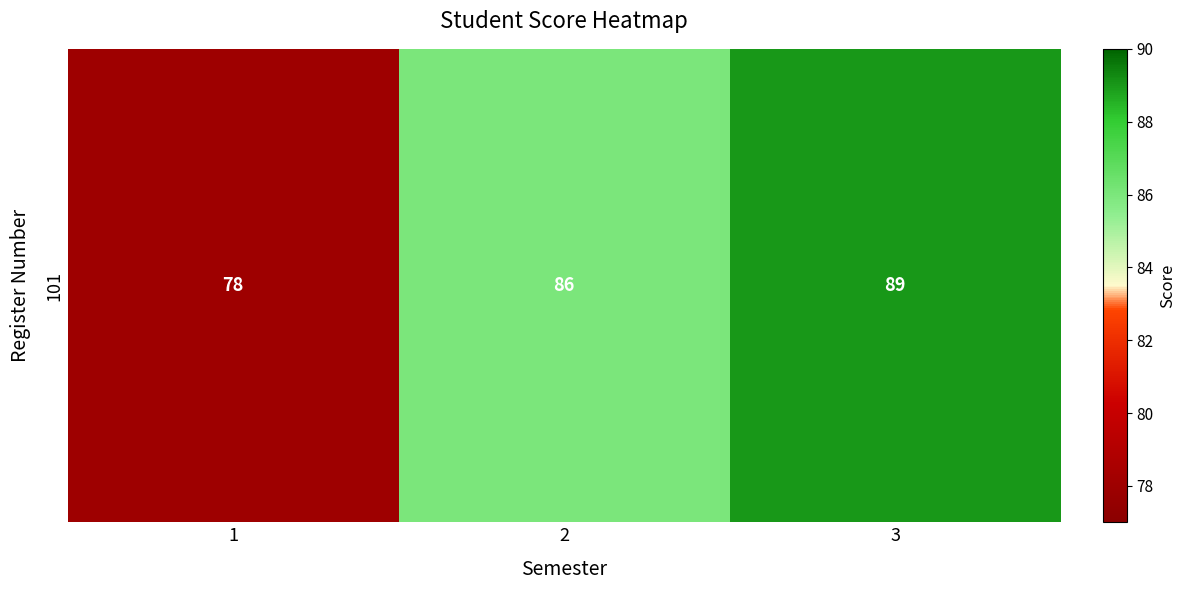

What is the average value?

84